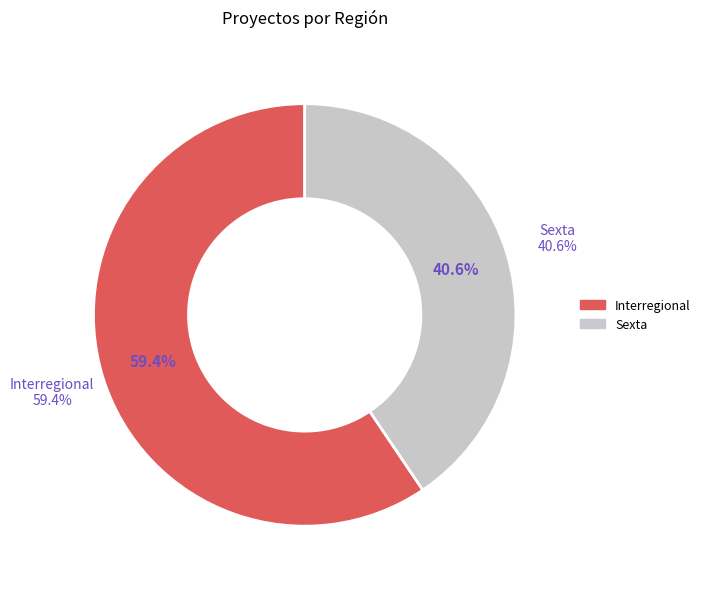

Count the number of slices in the pie.

3